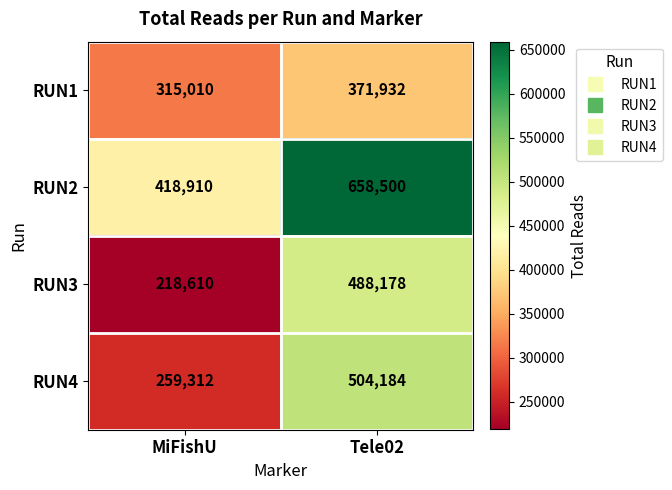

What is the approximate value of RUN3 at Tele02?

488178